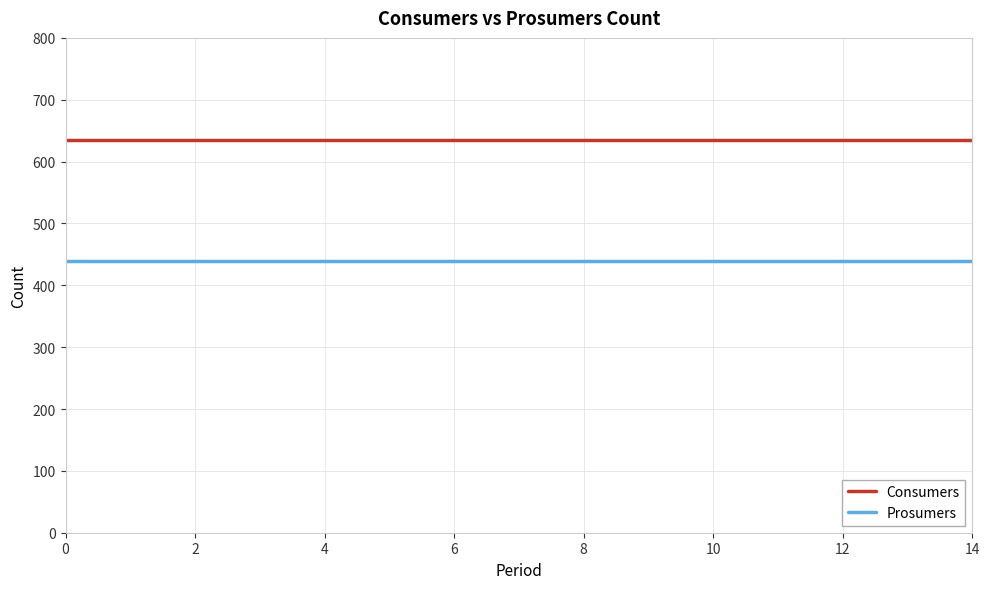

What is the average value of the Consumers series?

635